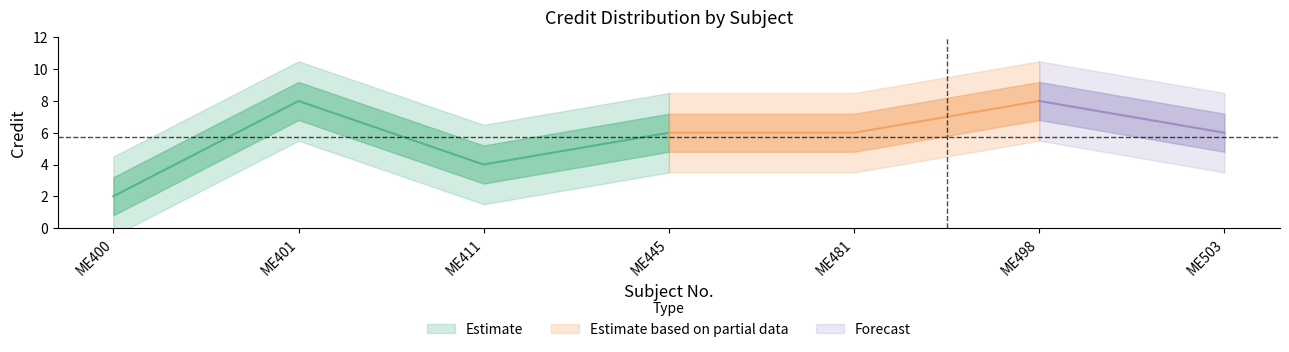

Reading left to right, list all the values displayed in this chart.

2	8	4	6	6	8	6